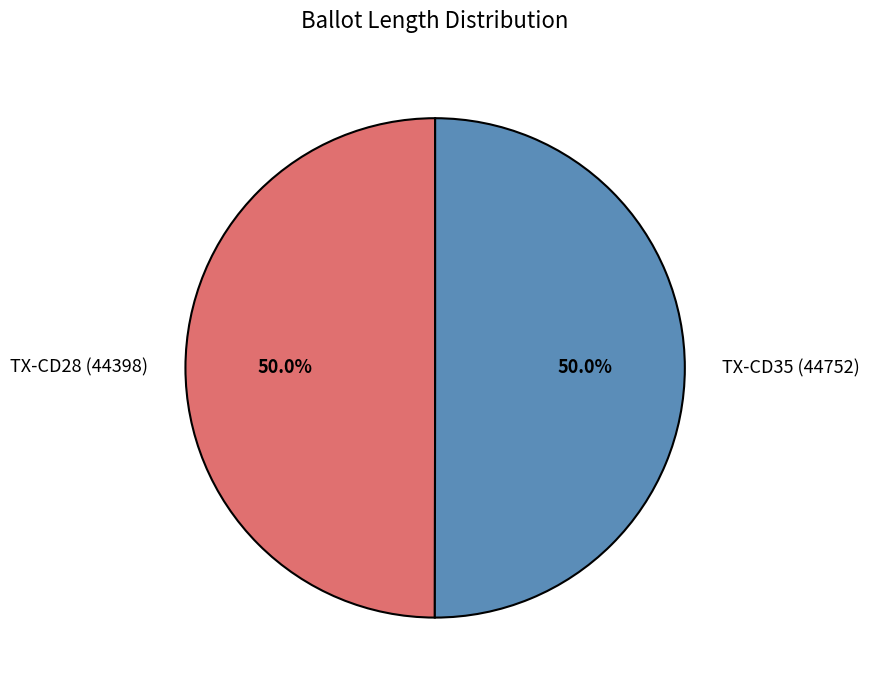

What is the ratio of the value at TX-CD35 (44752) to the value at TX-CD28 (44398)?

1.0